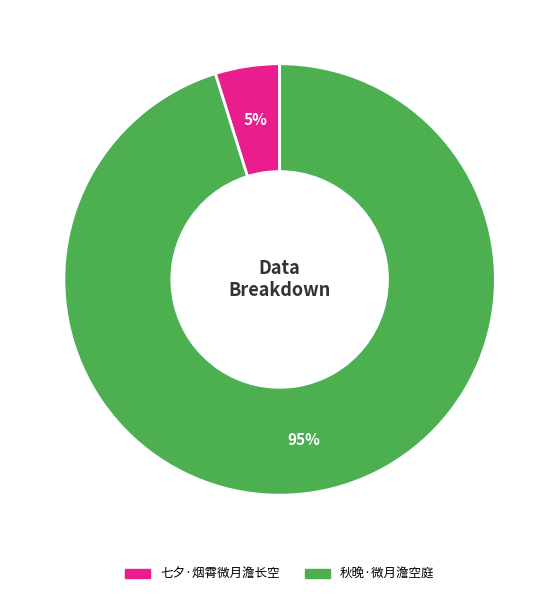

To the nearest percent, what is the difference between the 秋晚·微月澹空庭 and 七夕·烟霄微月澹长空 slice percentages?

90%